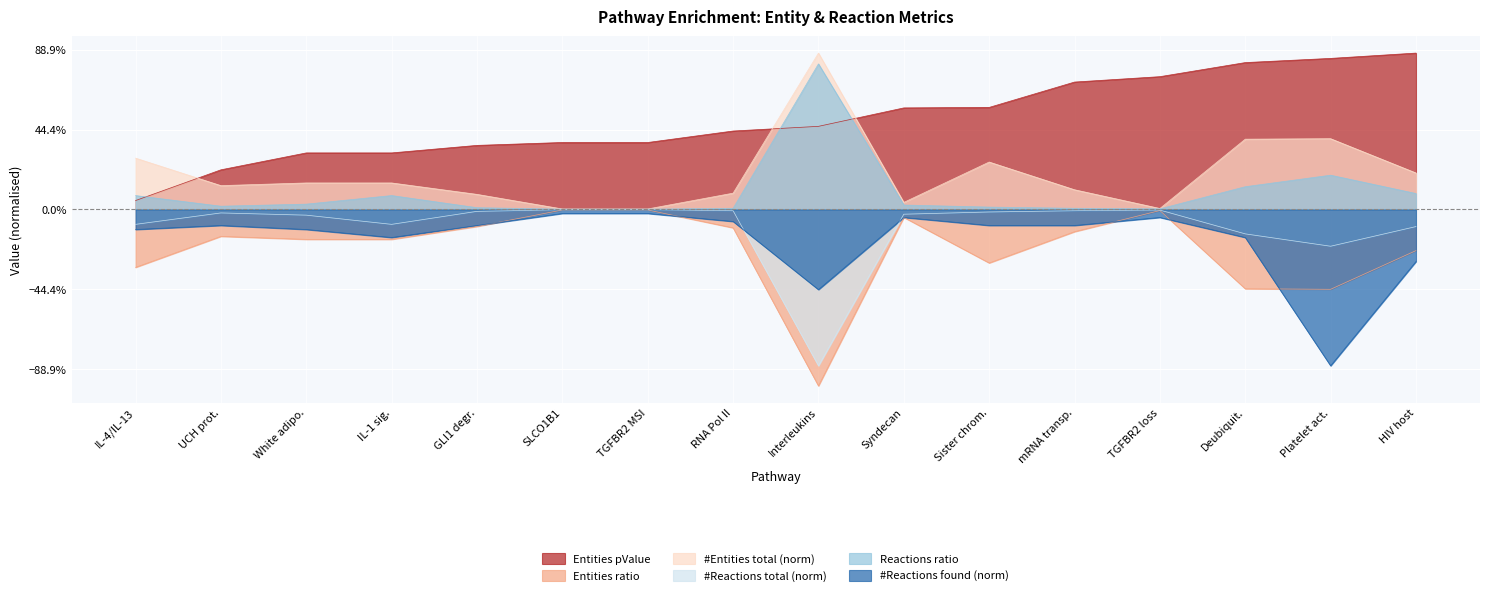

At RNA Pol II, list the series in order from largest to smallest.

Entities pValue, #Entities total, #Reactions total, Reactions ratio, #Reactions found, Entities ratio